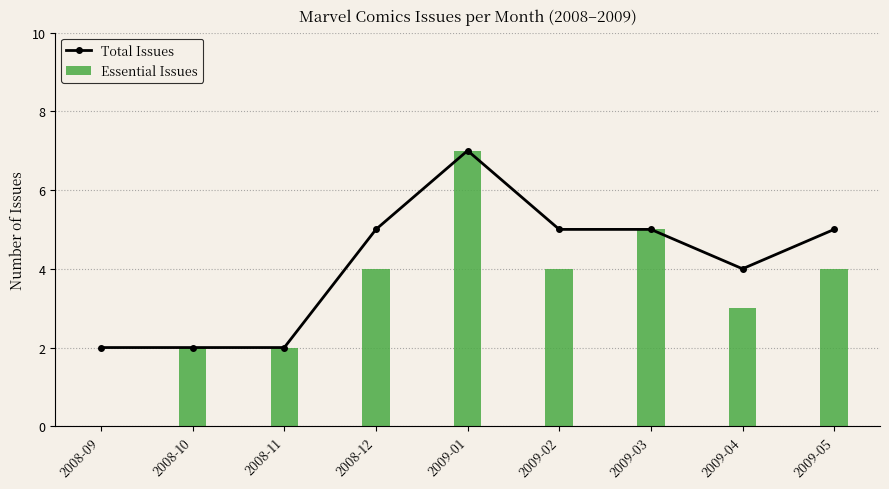

Is it true that the value at 2008-10 is 1?

False